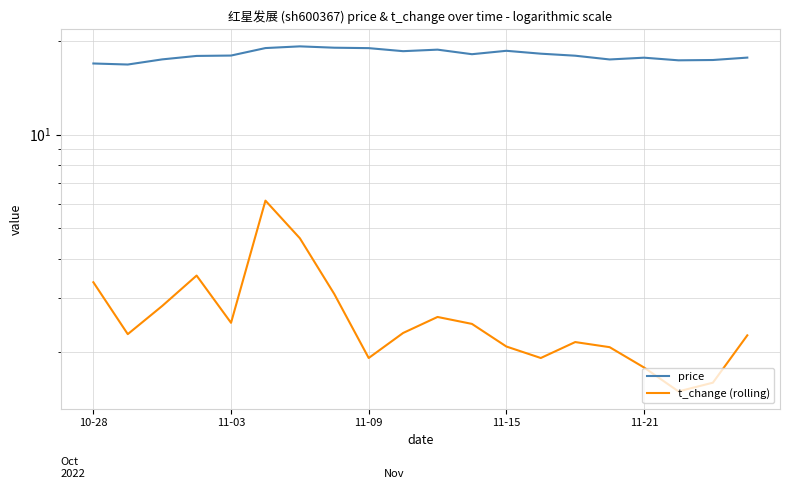

At which label does price reach its peak?

6